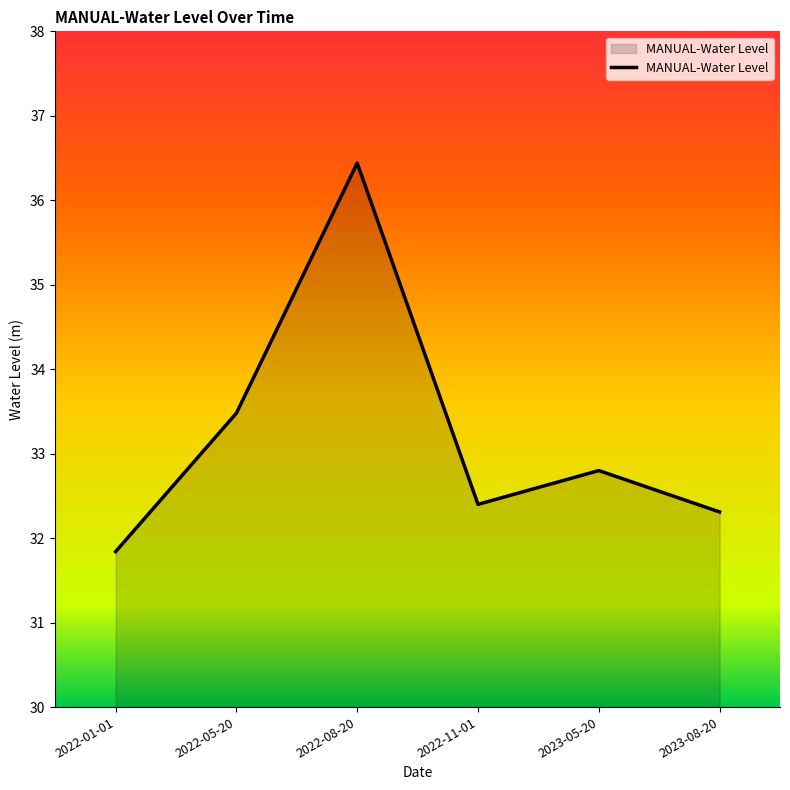

Does the chart display data point markers on the line(s)?

No